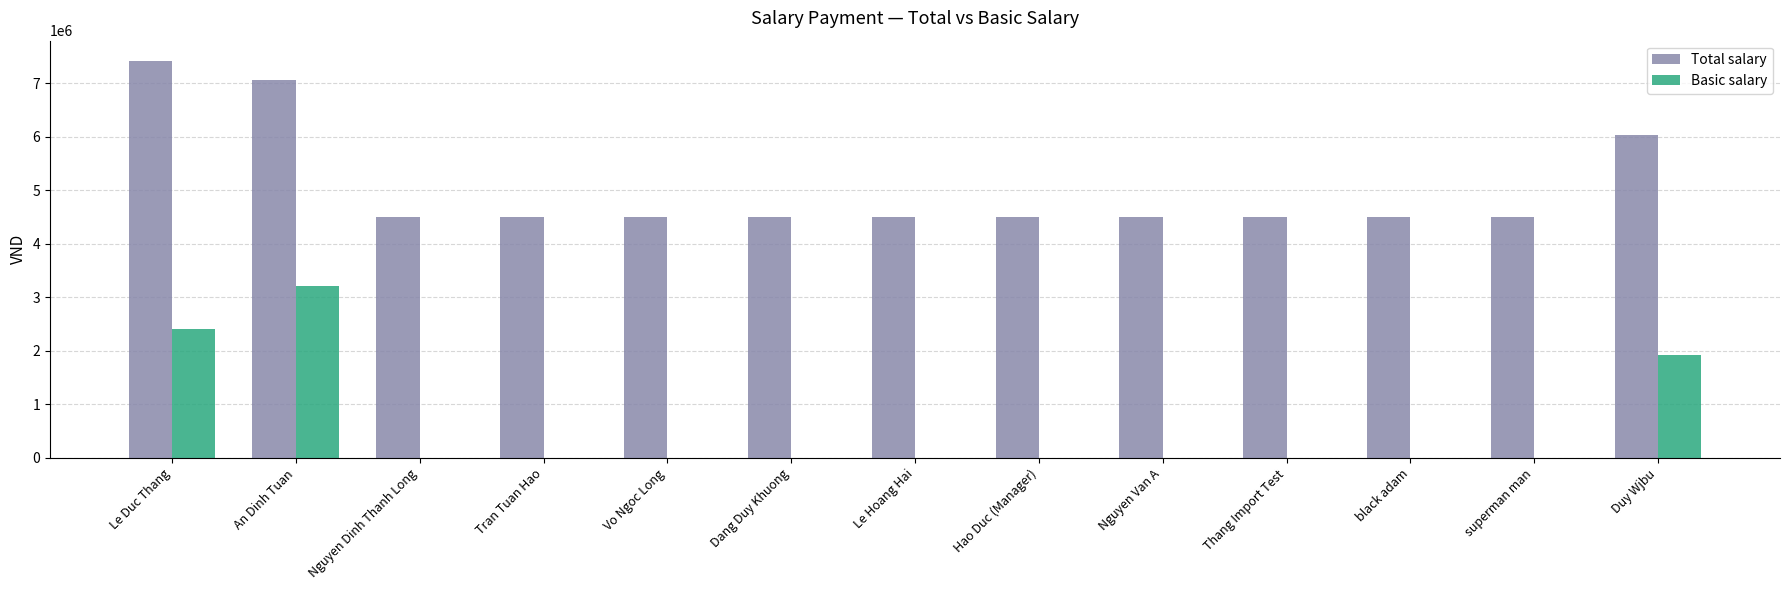

What are all the series names shown in the legend?

Total salary, Basic salary